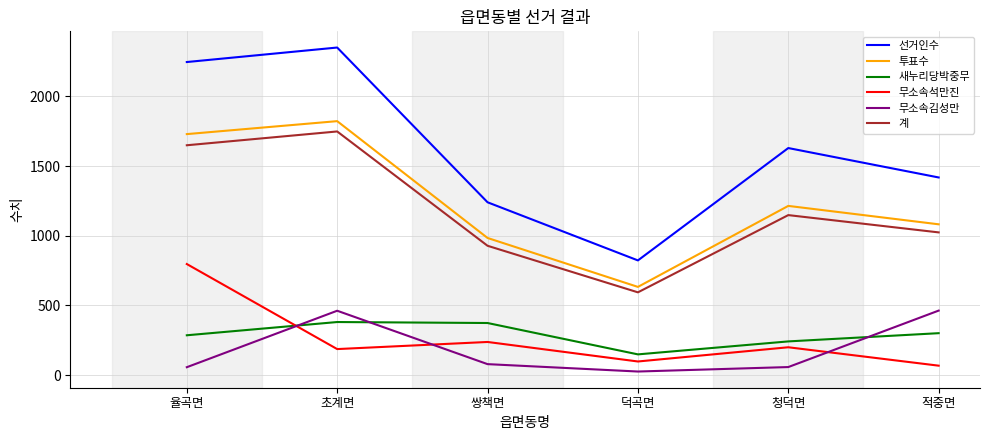

What is the difference between the highest and lowest values at 적중면?

1350